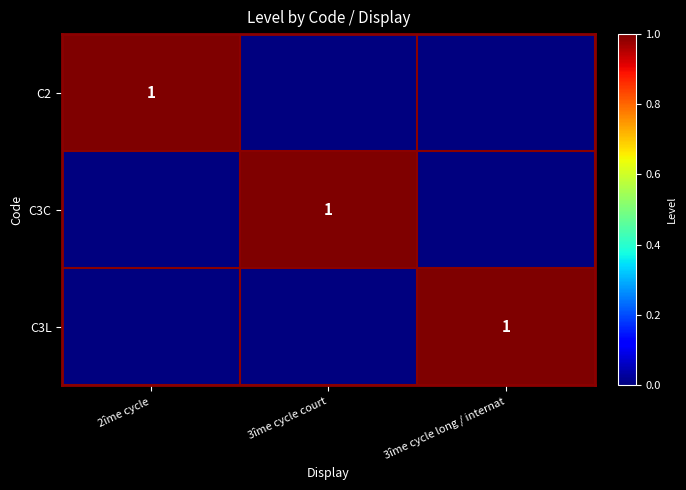

Is it true that C3C equals 1 at 3îme cycle court?

True